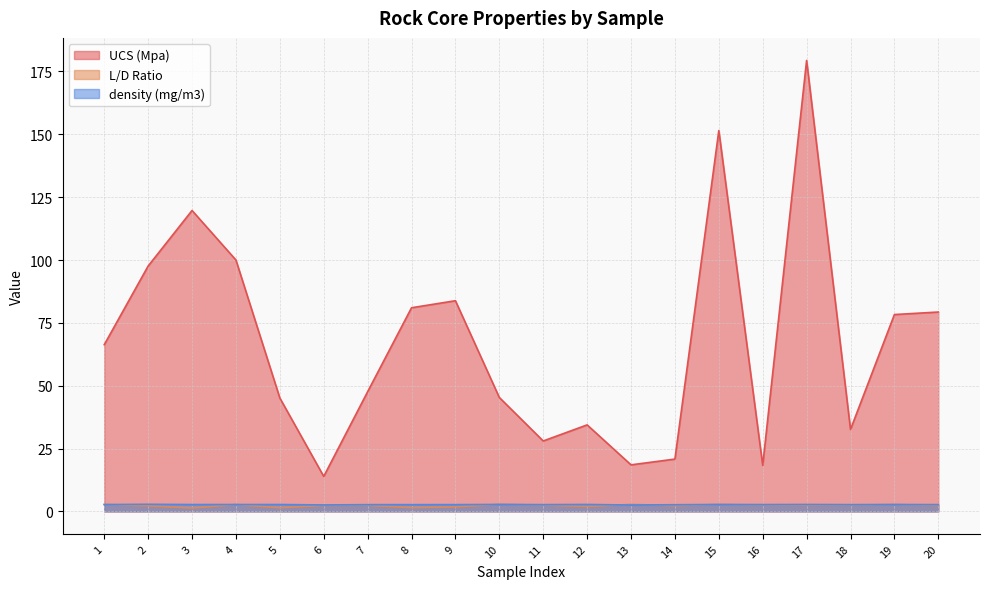

Where does the L/D Ratio series first go above 2?

1